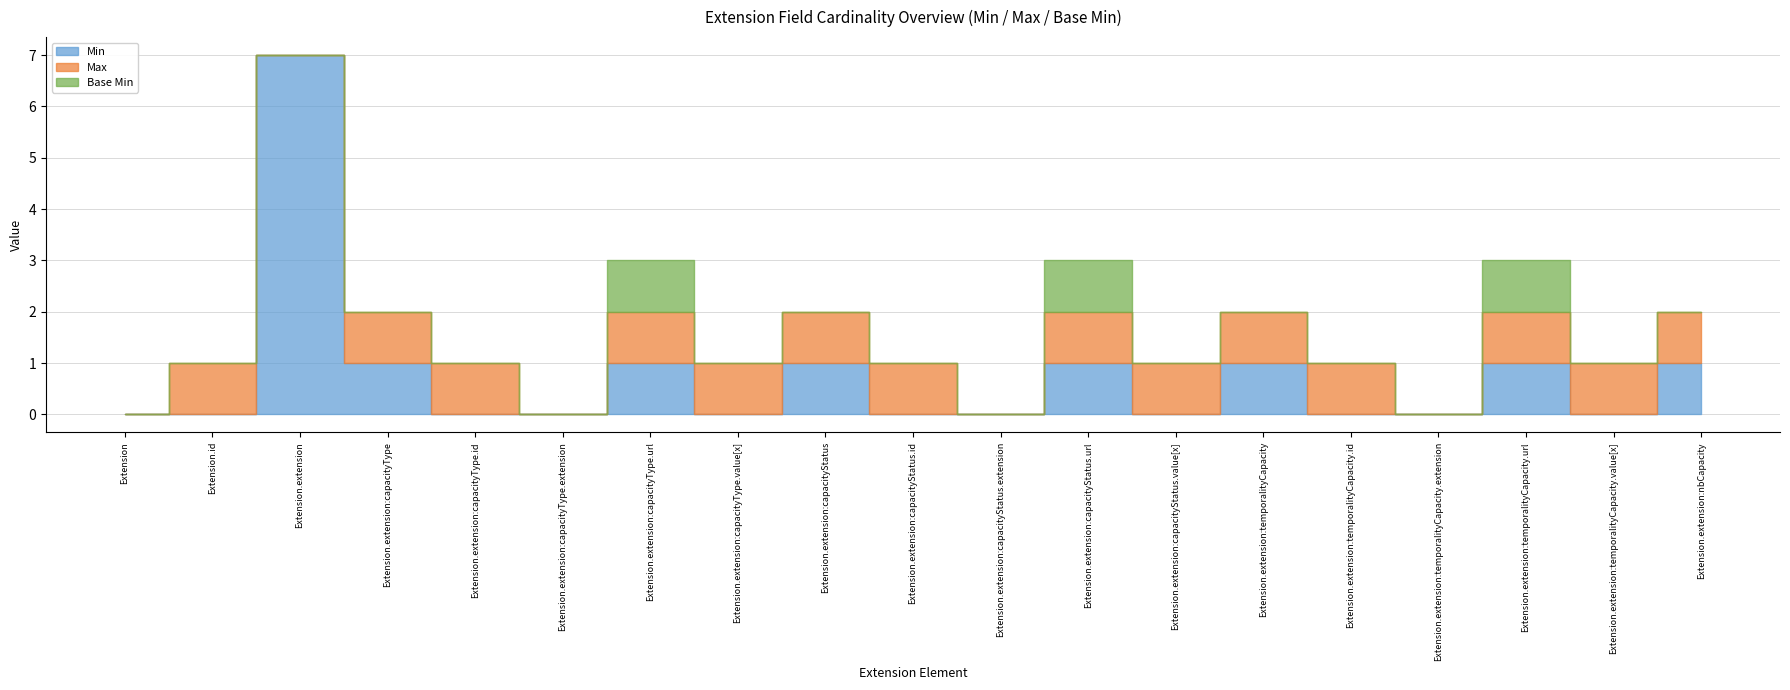

Count the Min values in the range 0 to 1.

18